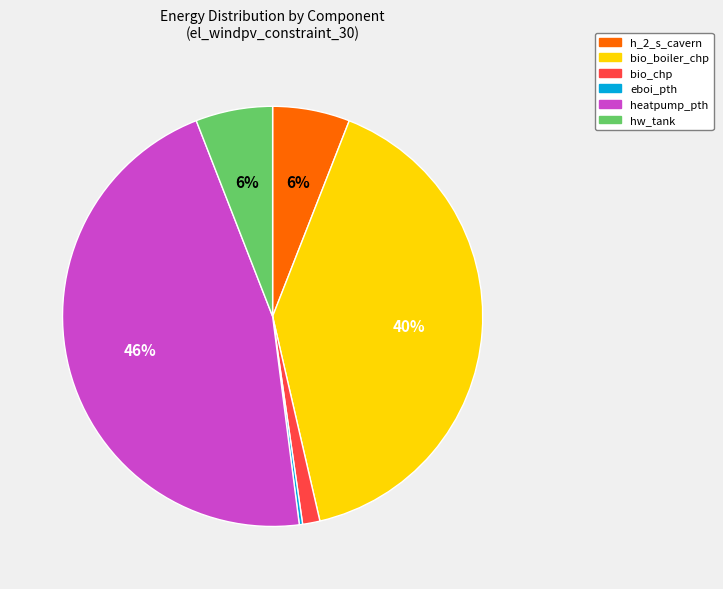

True or false: h_2_s_cavern accounts for 6% of the total.

True